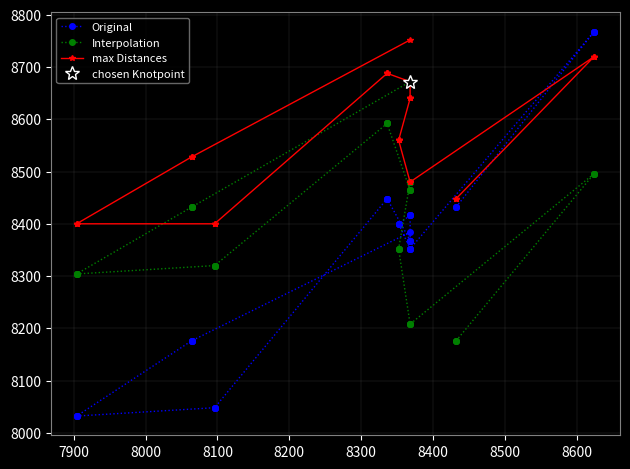

Which series has the widest spread of values?

Original